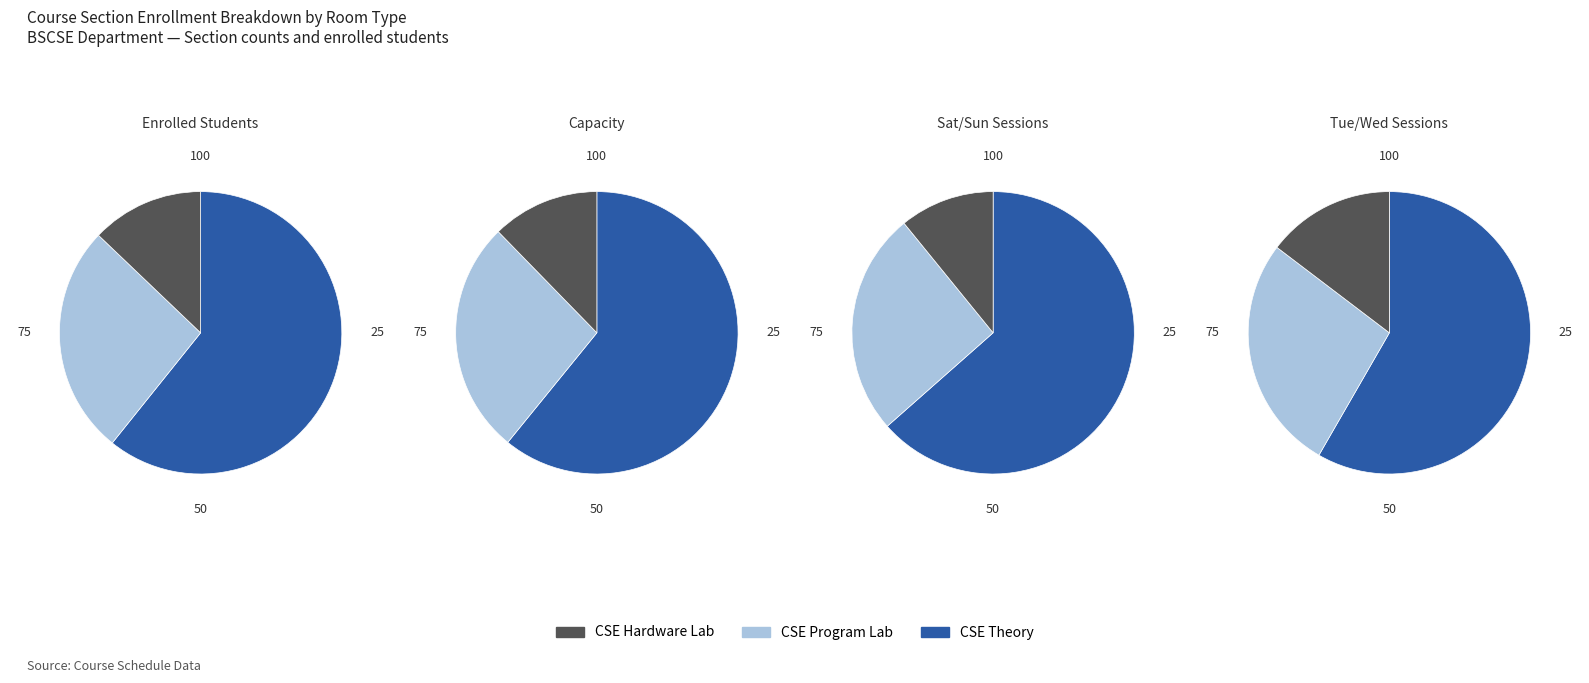

Between CSE Theory and CSE Program Lab, which is larger?

CSE Theory